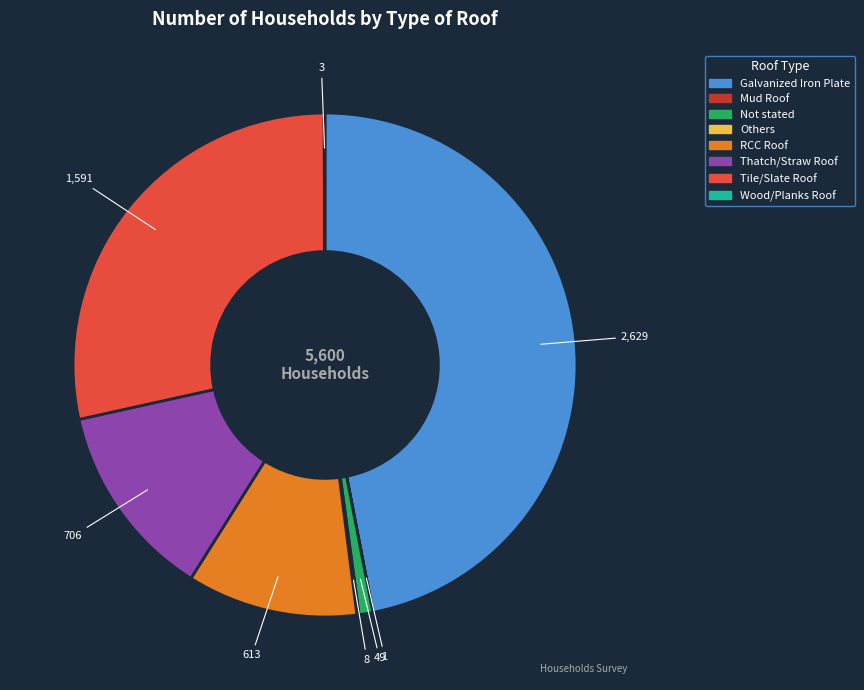

Is it true that Thatch/Straw Roof is 7% of the pie?

False